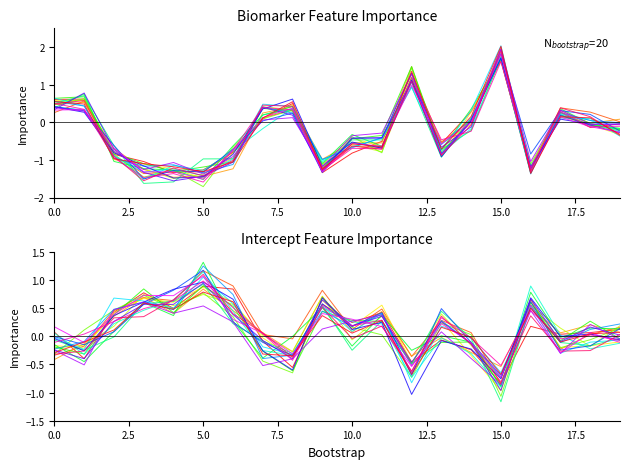

Is it true that biomarker_importance equals 0.2 at 18?

False